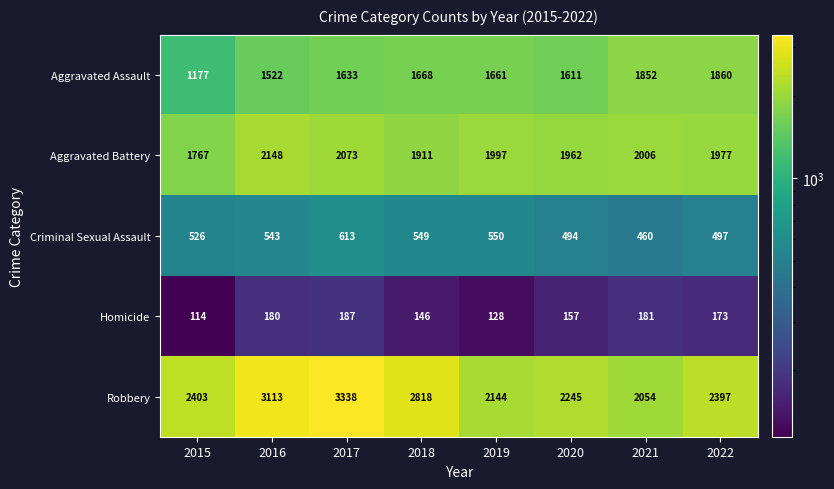

What is the total value across all series at 2021?

6553